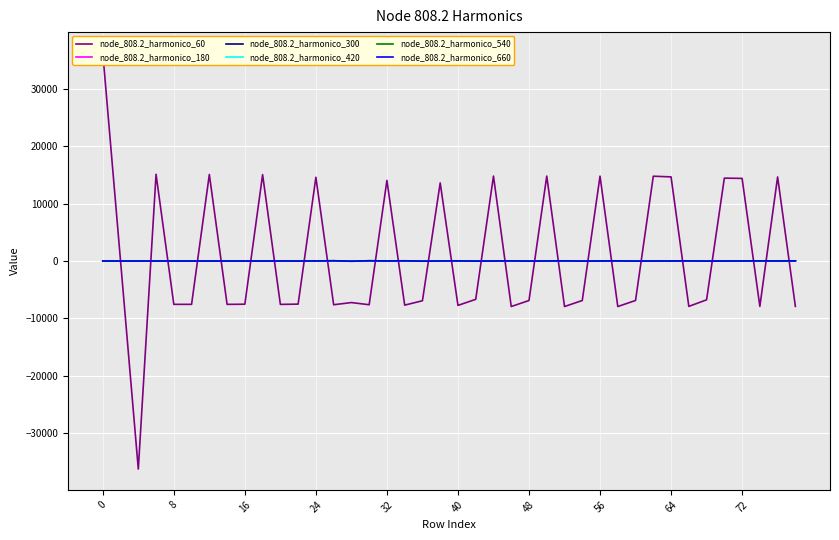

True or false: node_808.2_harmonico_660 has more than 2 points higher than both neighbors.

True